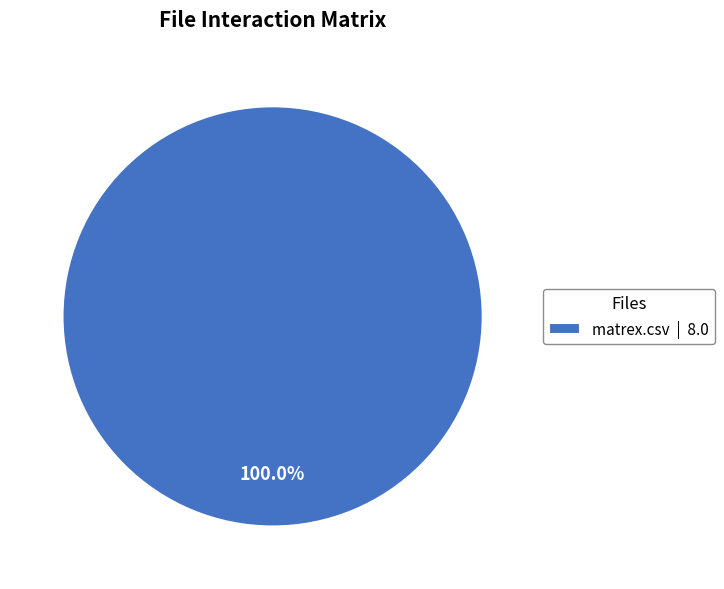

Which category accounts for the majority?

matrex.csv | 8.0